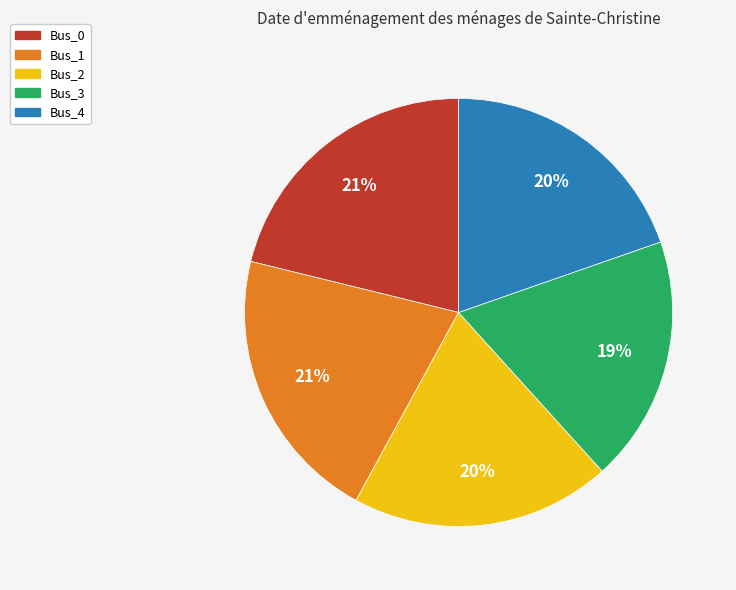

To the nearest percent, what portion does Bus_1 represent?

21%